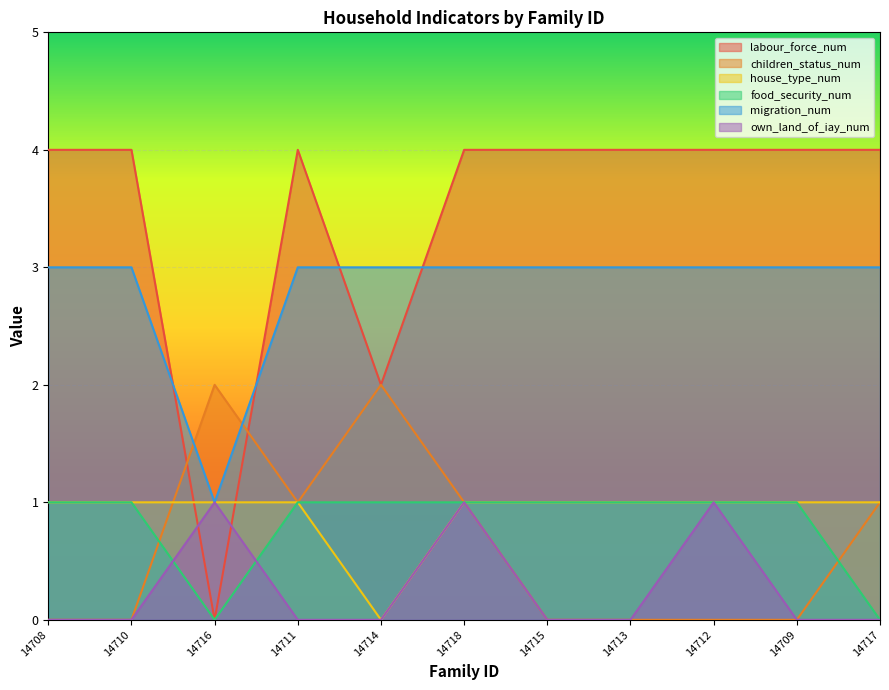

Is it true that children_status_num equals 1 at 14718?

True